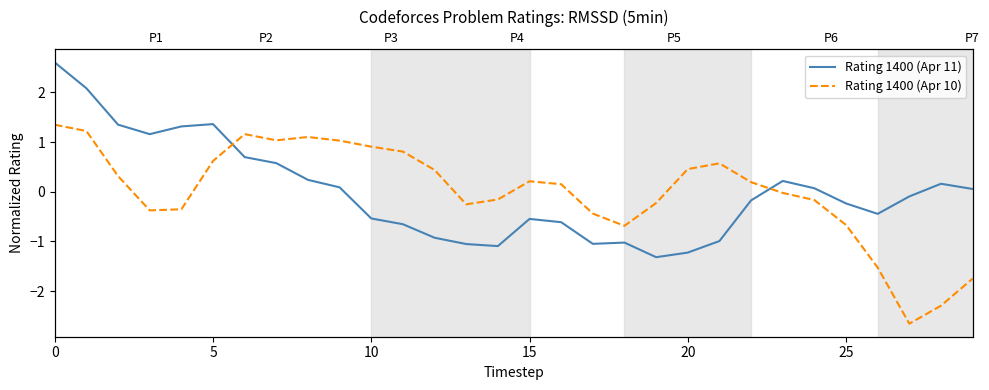

What is the sum of the Rating 1400 (Apr 10) values at 11 and 26?

-0.7